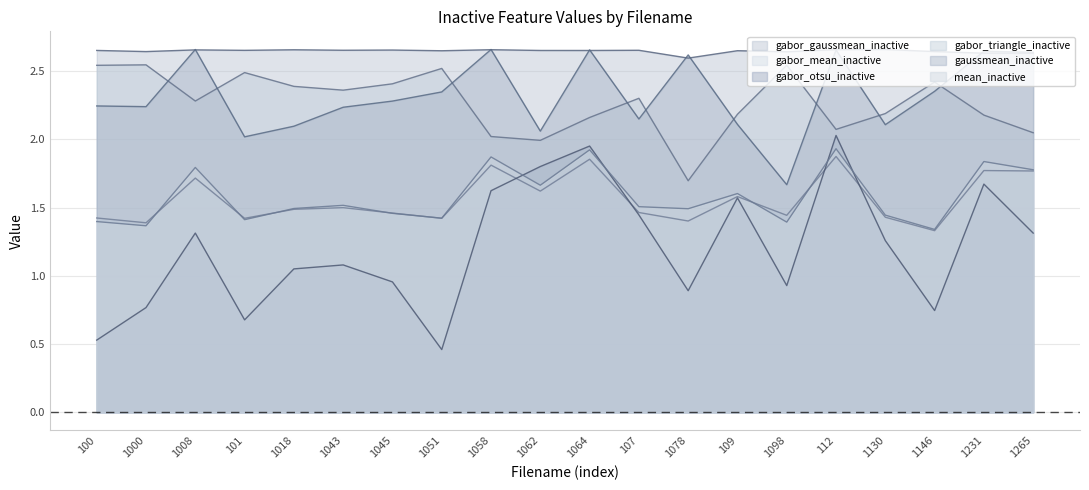

At 101, list the series in order from smallest to largest.

gabor_otsu_inactive, mean_inactive, gabor_mean_inactive, gaussmean_inactive, gabor_triangle_inactive, gabor_gaussmean_inactive